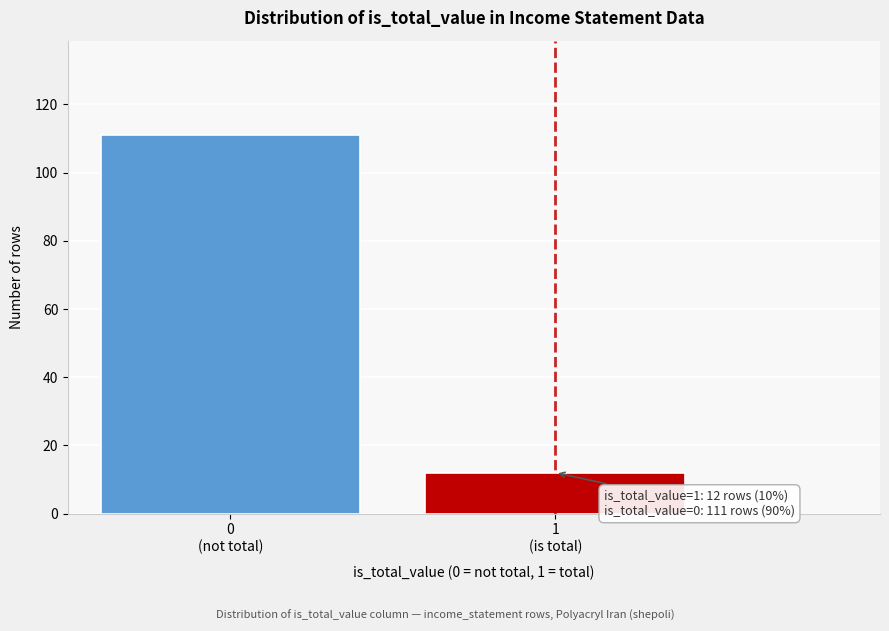

Reading left to right, extract all data points from this chart.

111	12